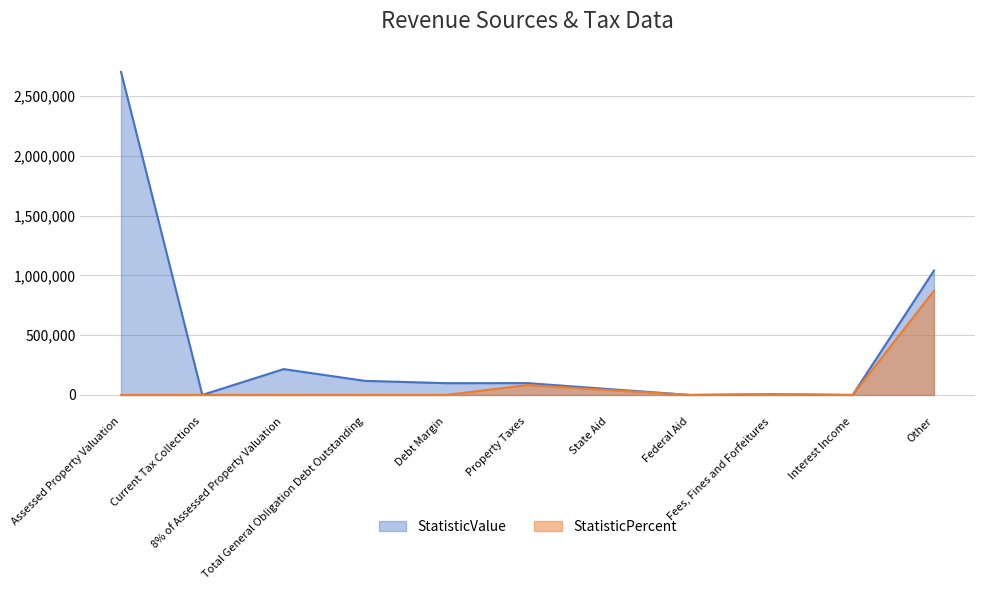

What is the difference between the StatisticValue values at Interest Income and 8% of Assessed Property Valuation?

216160.0